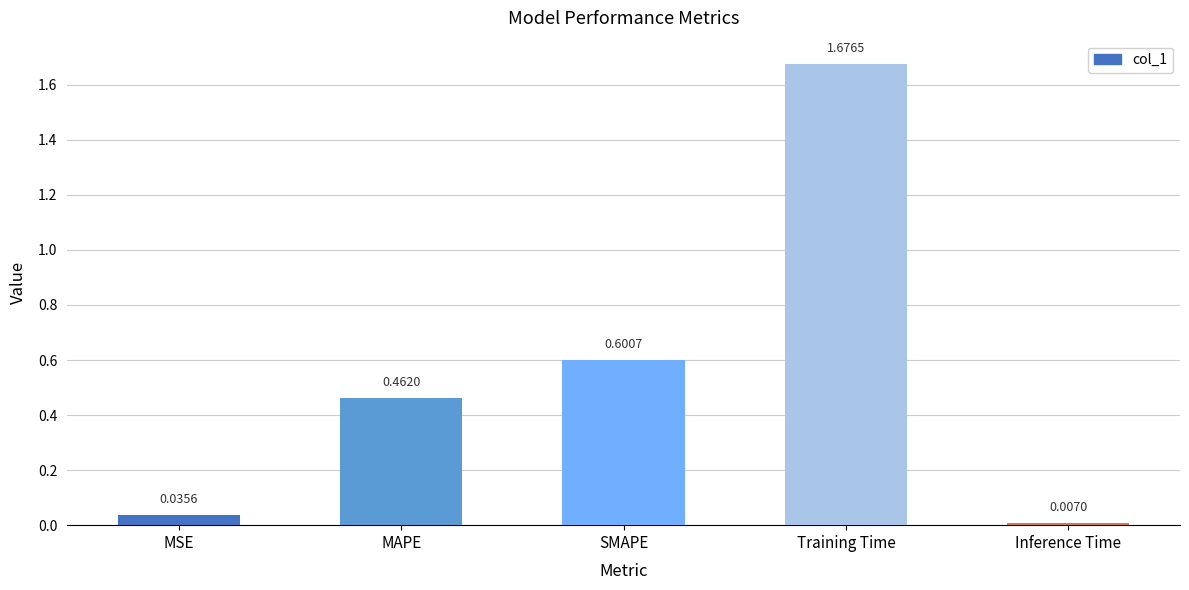

What is the change in value from SMAPE to Training Time?

+1.1